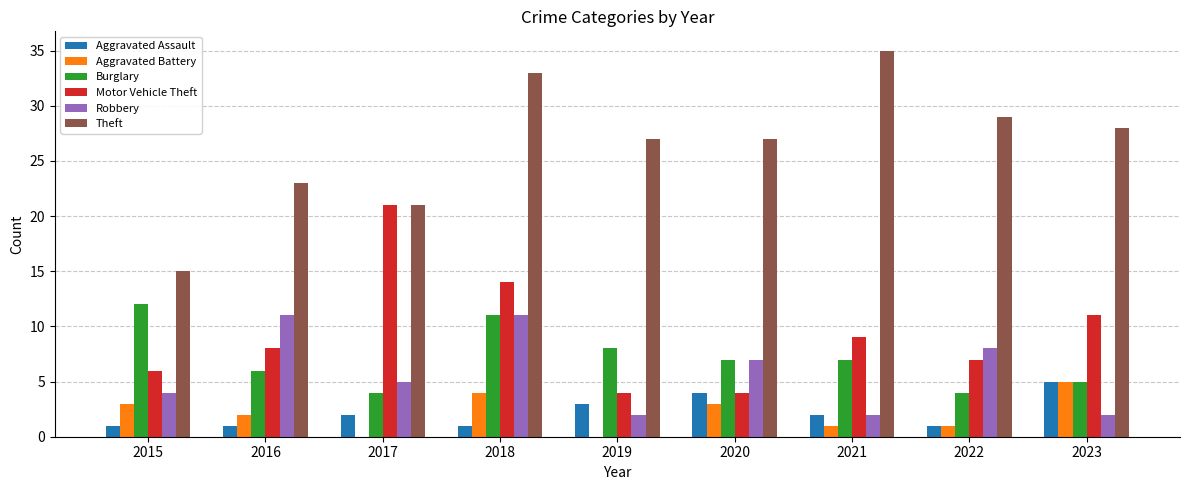

What value does the Theft series have at 2016, to the nearest 5?

25